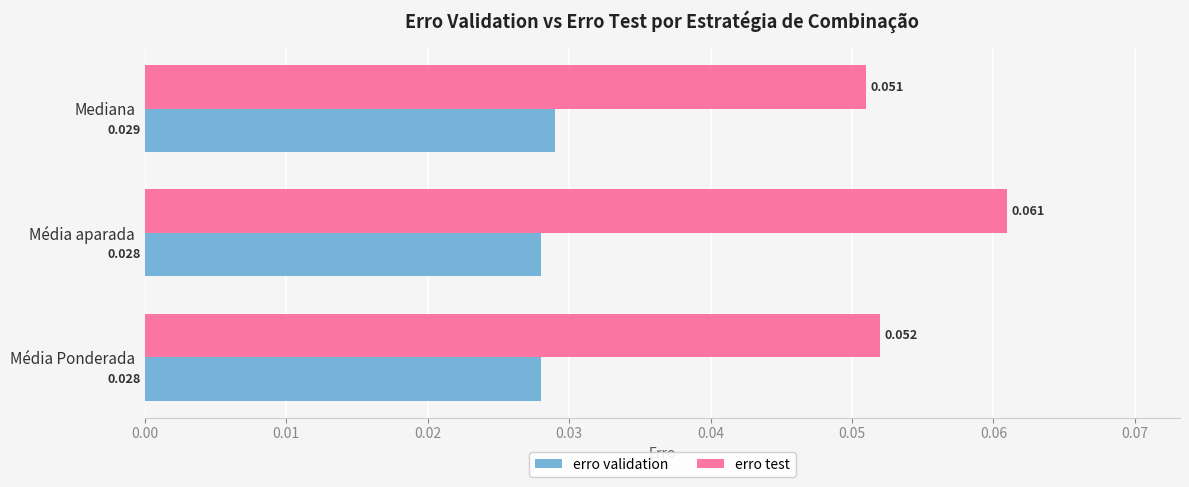

Rank the series at Média Ponderada from lowest to highest value.

erro validation, erro test